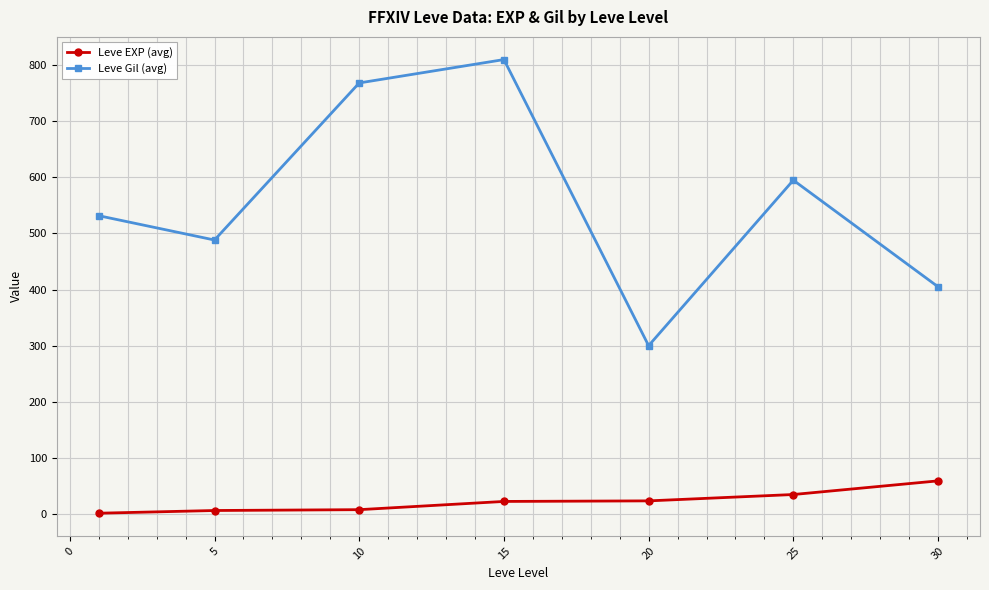

What is the value of the Leve Gil (avg) point at the 7th from the left?

405.0